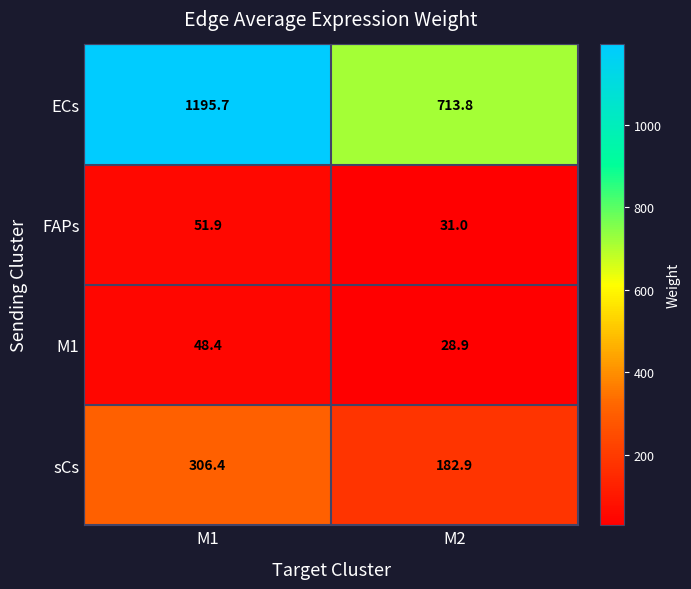

Reading left to right, list all the values displayed in this chart.

ECs: 1195.7	713.8
FAPs: 51.9	31.0
M1: 48.4	28.9
sCs: 306.4	182.9